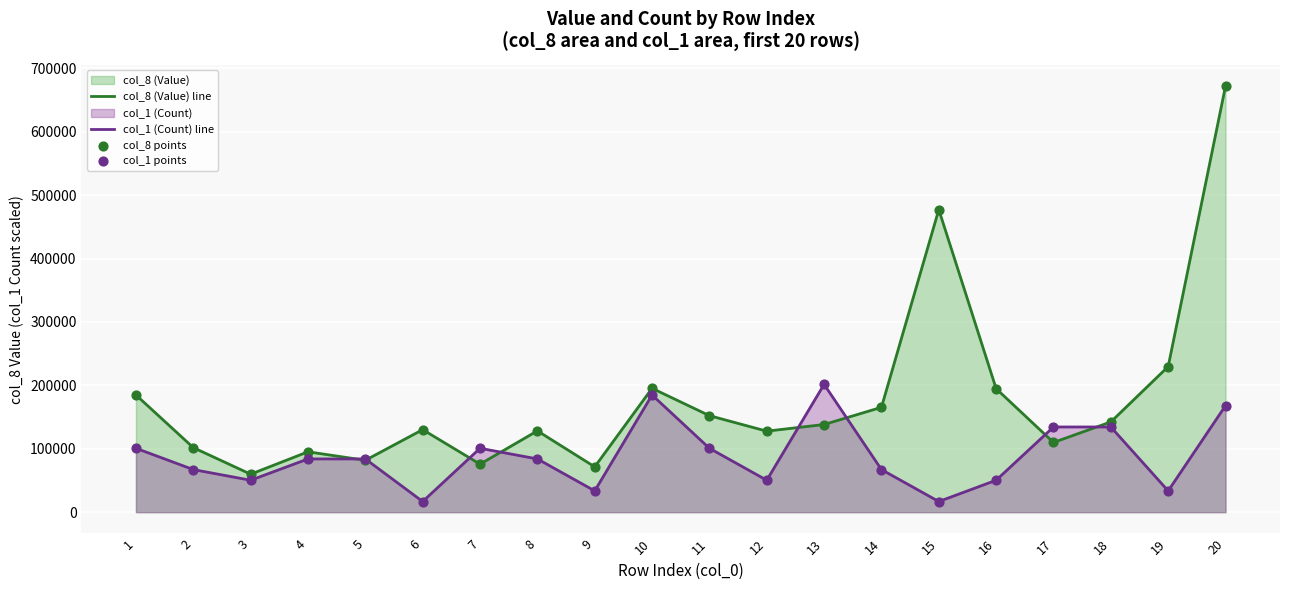

At which category is the sum across all series the highest?

20